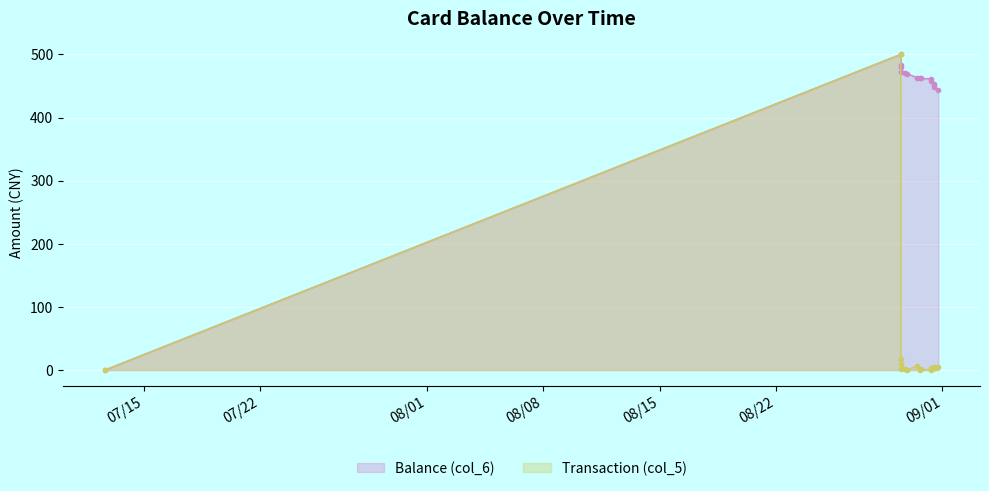

Reading left to right, what are all the values shown in this chart?

Balance (col_6): 0.0	500.0	482.5	480.7	471.7	470.7	469.7	469.6	463.0	463.0	462.0	461.2	458.1	453.5	450.9	447.9	443.4
Transaction (col_5): 0.0	500.0	17.5	1.8	9.0	1.0	1.0	0.1	6.6	0.0	1.0	0.8	3.1	4.6	2.6	3.0	4.5